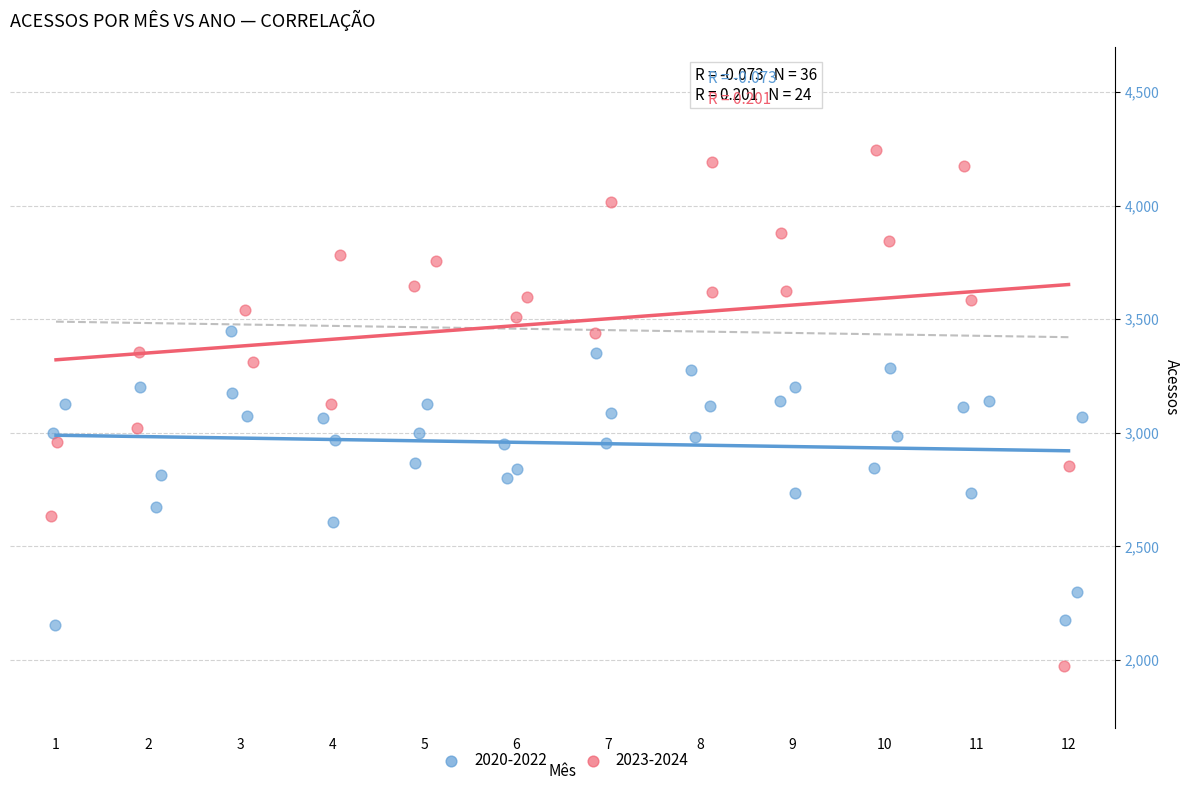

Which series reaches the maximum Y coordinate?

2023-2024